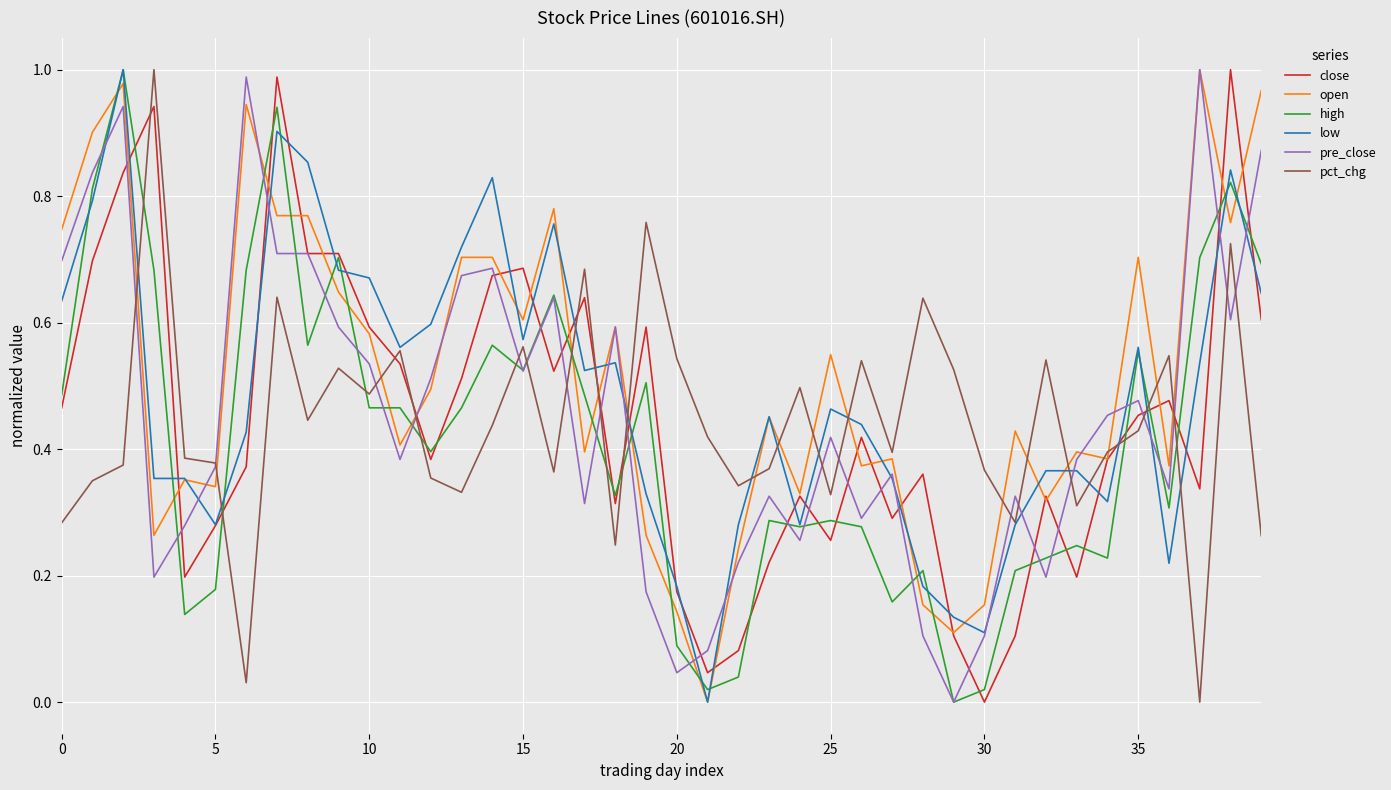

How many lines are shown in the chart?

6